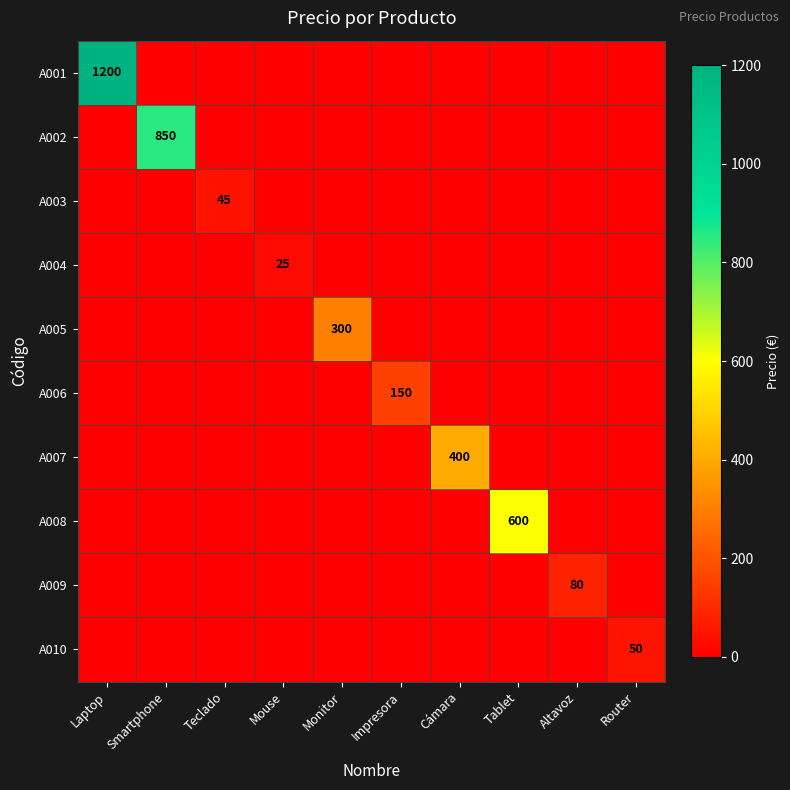

Is it true that A006 equals 40 at Impresora?

False